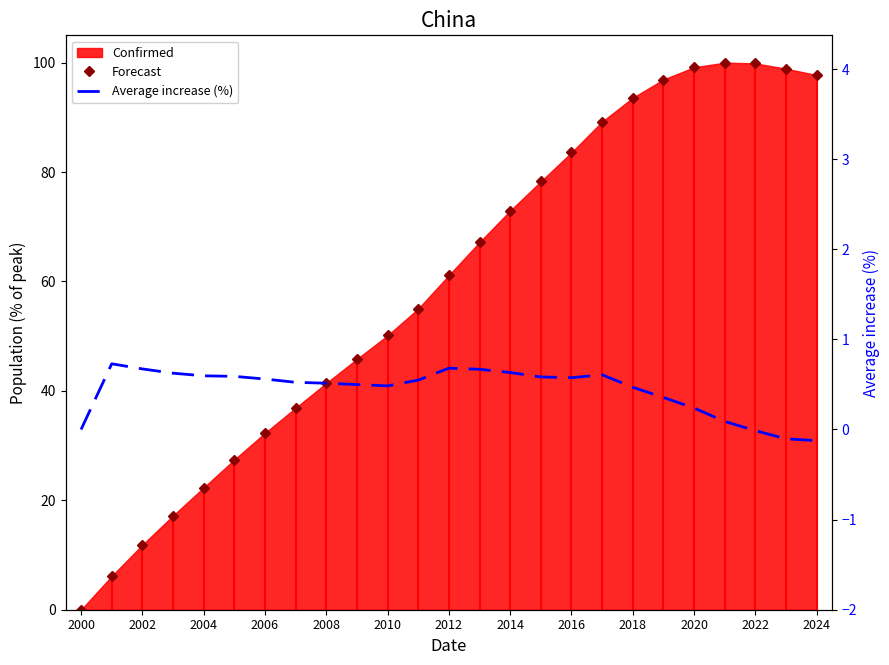

At which category is the sum across all series the highest?

21